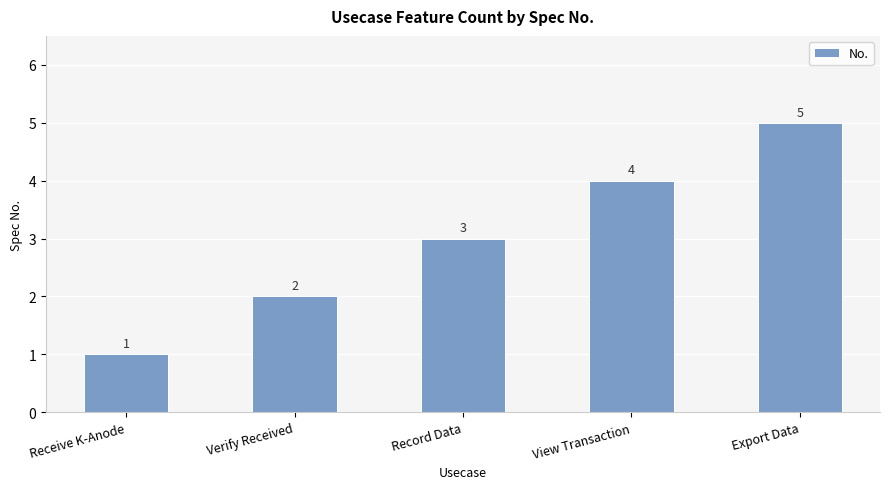

The value at Export Data is 7. True or false?

False